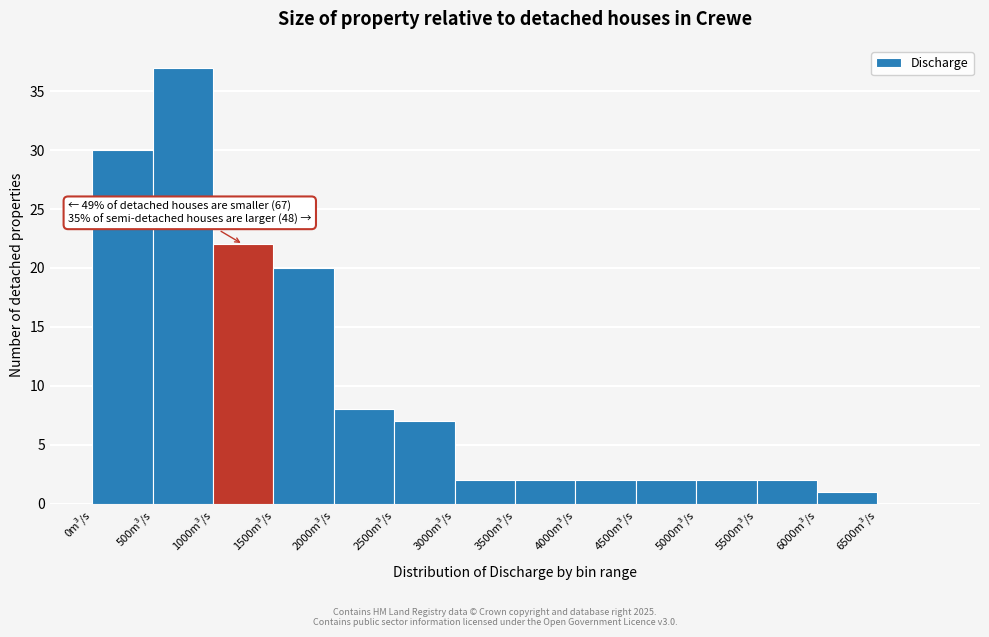

Which range on the x-axis has the tallest bar?

500 to 1000